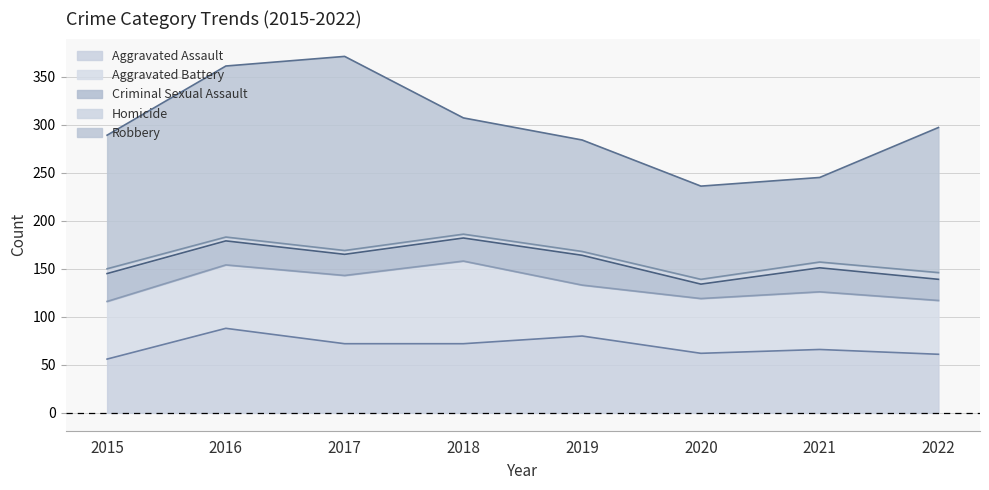

What is the difference between the Criminal Sexual Assault values at 2018 and 2021?

1